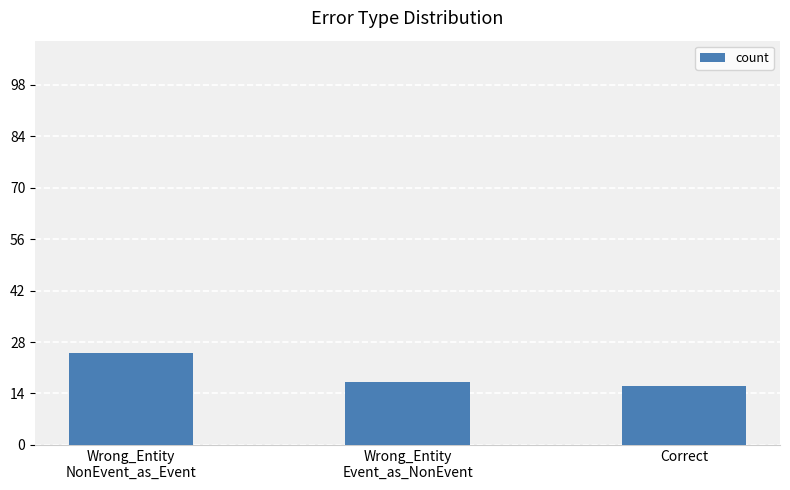

What value does the data have at Wrong_Entity
NonEvent_as_Event?

25